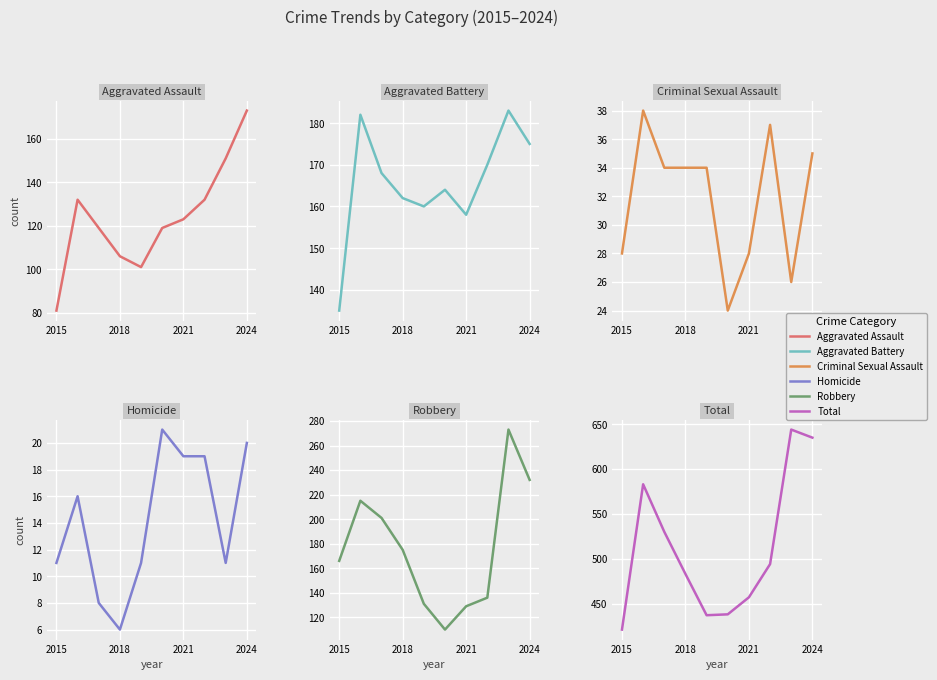

What is the difference between the maximum and minimum values in the Criminal Sexual Assault series?

14